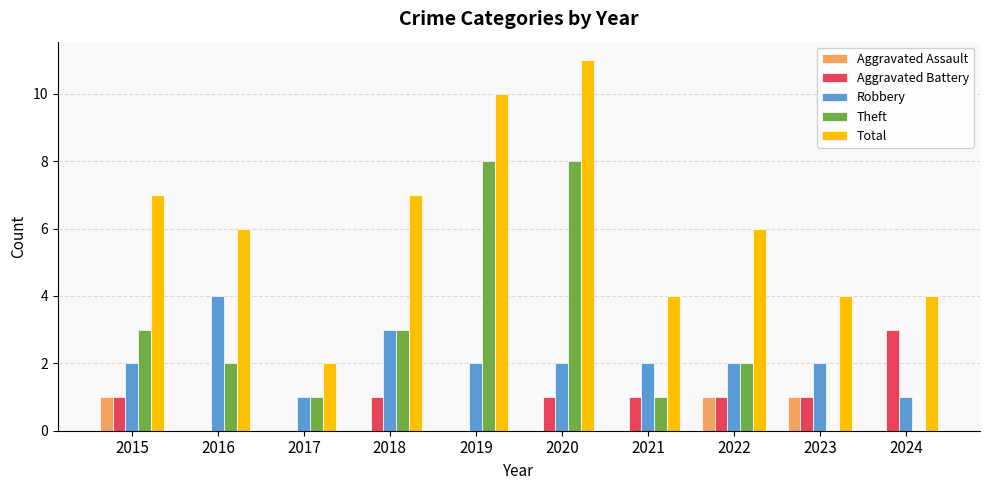

Which series has the largest total across all categories?

Total